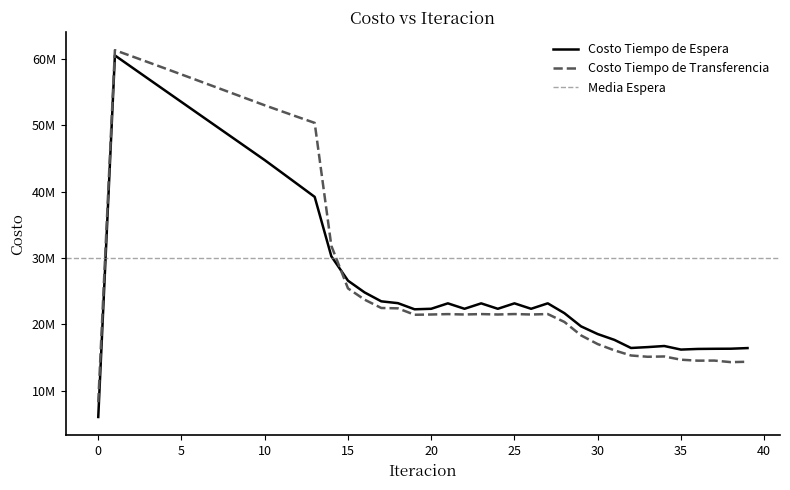

Reading left to right, extract all data points from this chart.

Costo Tiempo de Espera: 6050947.2	60509472.1	58751508.1	56996158.3	55242759.3	53490797.2	51739855.4	49989579.9	48239654.0	46489779.3	44739658.9	42899944.2	41055265.4	39202342.4	30254736.0	26583034.6	24810011.6	23470756.3	23196862.3	22272440.3	22349185.9	23167484.9	22348402.7	23164967.7	22348098.0	23167320.7	22348148.2	23169518.2	21687894.8	19700021.6	18541767.1	17669074.8	16444578.4	16577766.7	16741596.0	16204756.9	16299807.1	16323668.2	16335556.3	16430215.8
Costo Tiempo de Transferencia: 8270674.8	61299636.3	60395282.5	59482688.9	58563958.4	57640721.5	56714300.0	55785816.9	54856274.5	53926615.9	52997778.4	52108038.4	51223770.7	50348573.5	31839102.1	25423095.9	23721268.4	22468605.1	22413996.7	21449130.9	21488362.7	21545864.8	21488876.0	21550245.2	21489260.5	21554287.5	21489600.5	21554360.3	20365919.6	18339930.4	17030303.5	16088693.0	15314781.0	15121317.4	15167584.5	14679591.2	14534420.1	14547769.2	14311803.9	14372111.5